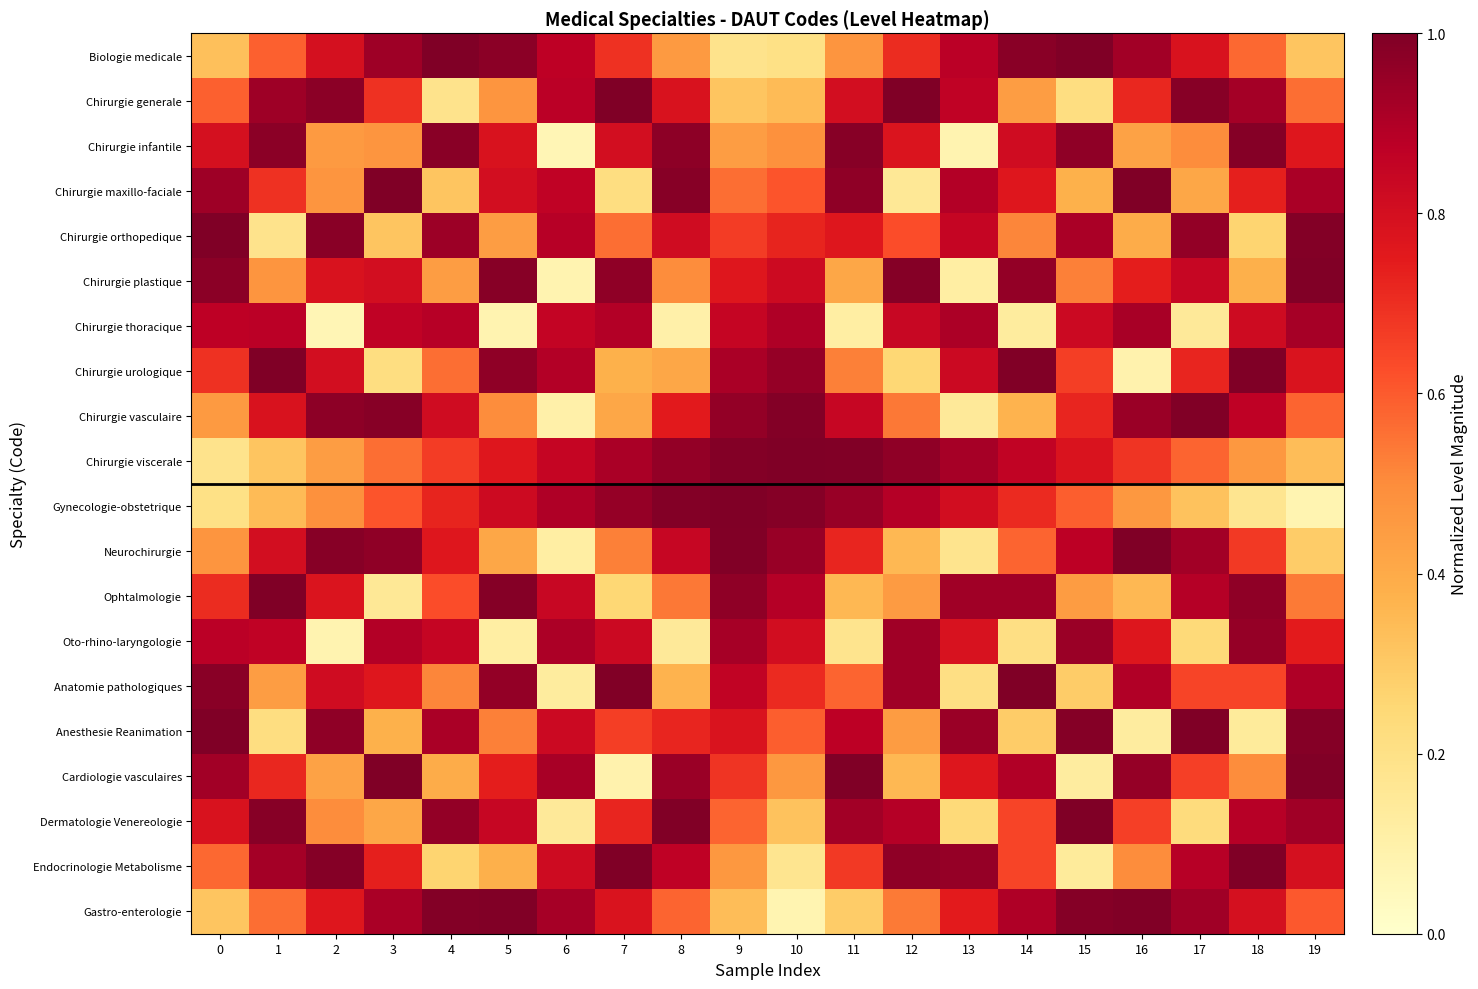

How many categories are shown in the chart?

20